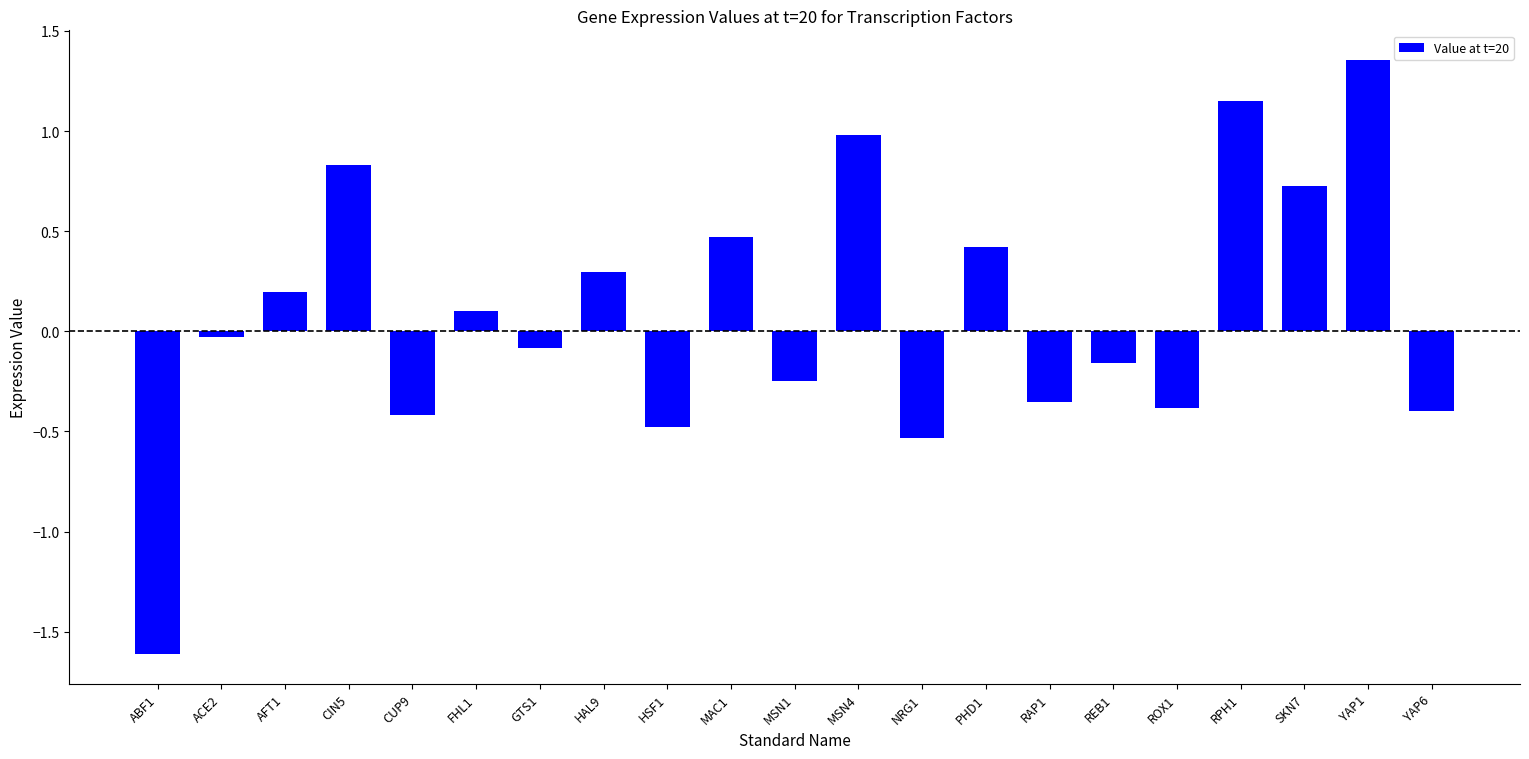

What is the label of the 14th bar from the right?

HAL9